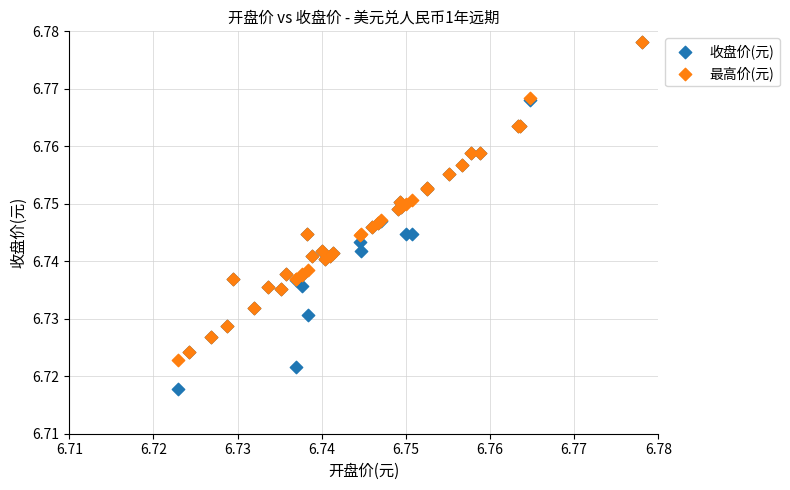

Which series has the widest spread of Y values?

收盘价(元)